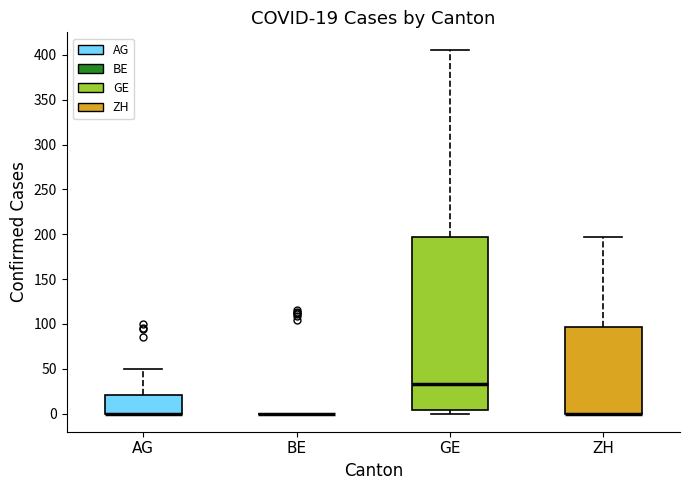

Which box is the tallest, from its lower edge to its upper edge?

GE